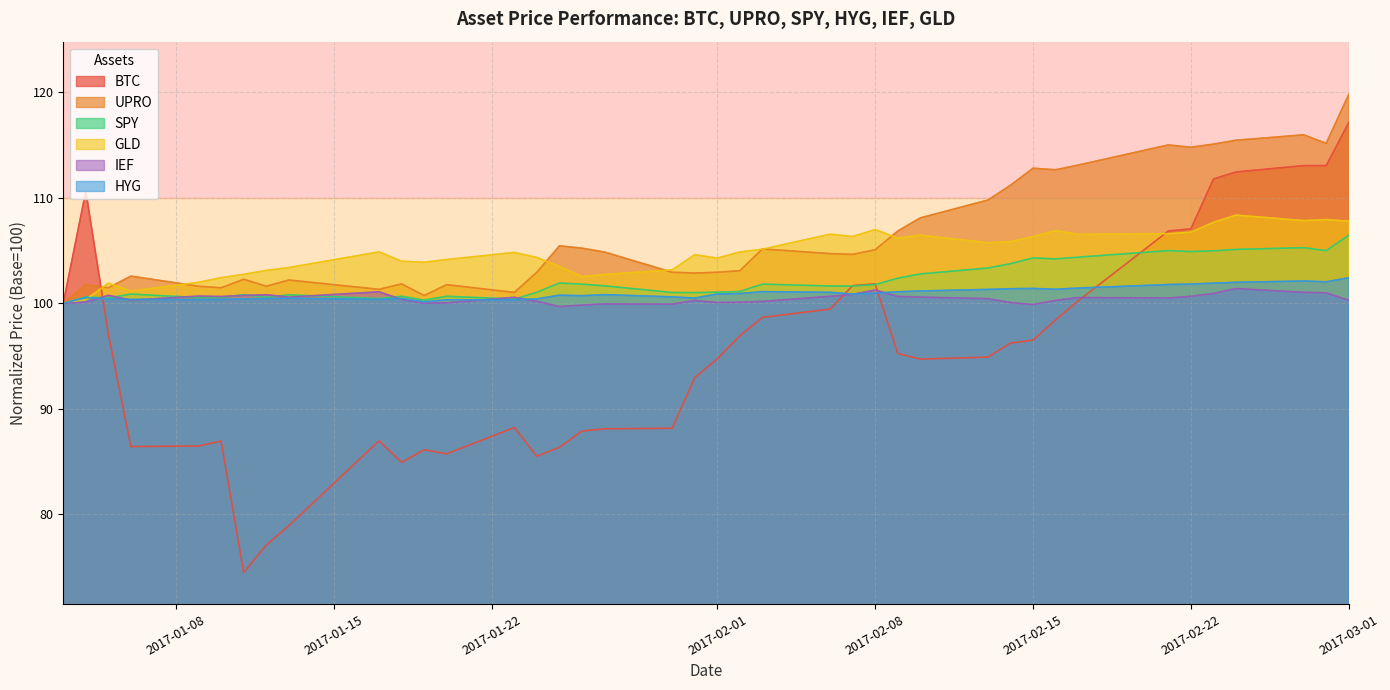

What is the greatest value displayed?

119.8